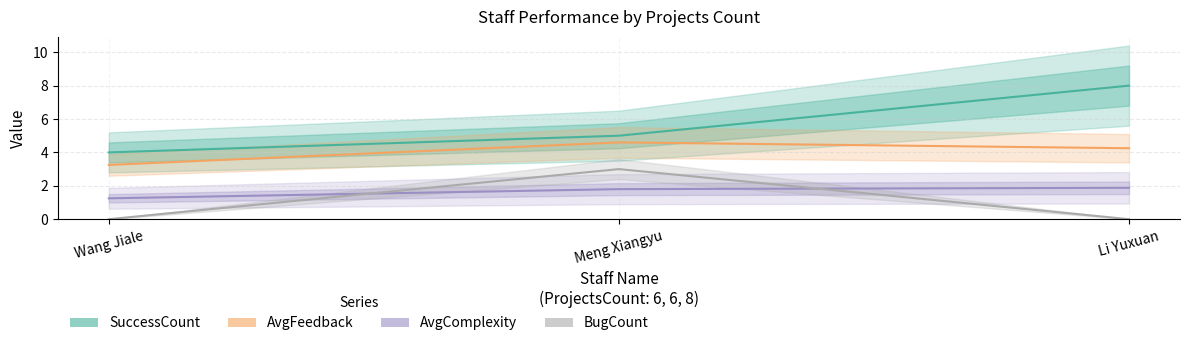

Which series has the largest range (max minus min)?

SuccessCount